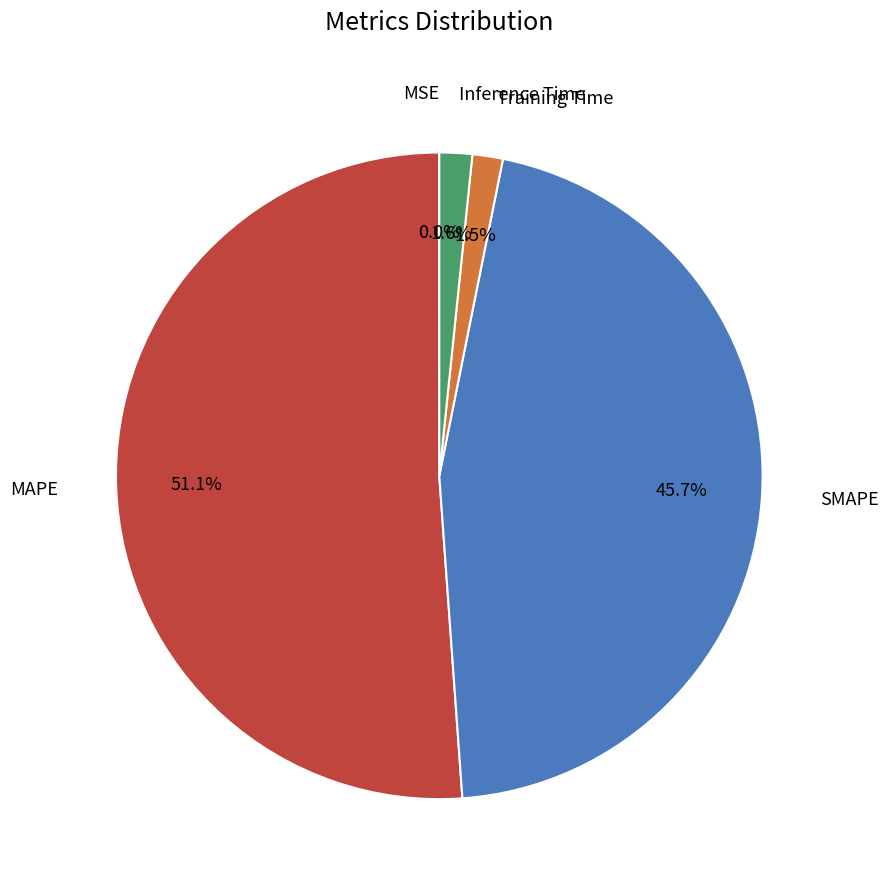

Which category has the biggest portion of the pie?

MAPE